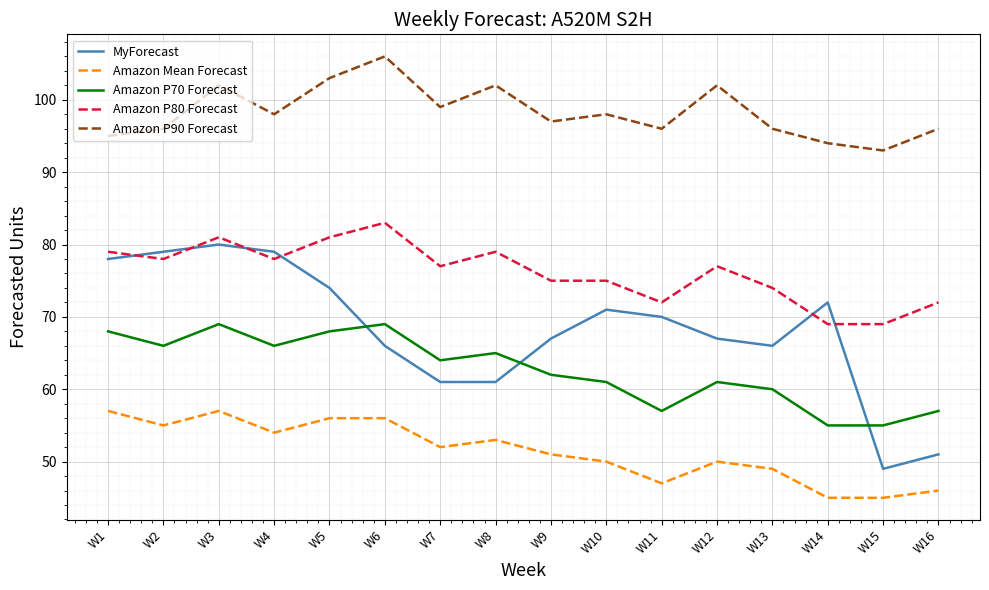

What is the minimum value shown in the chart?

45